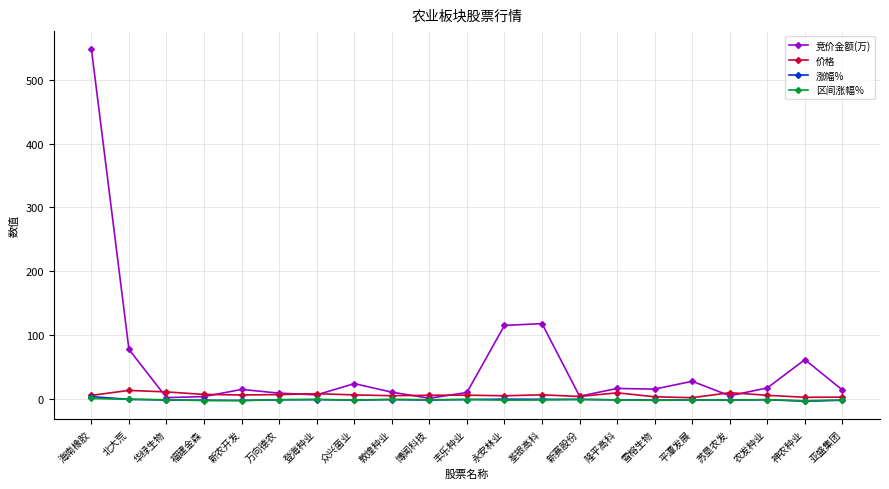

Which series has the largest total across all categories?

竞价金额(万)